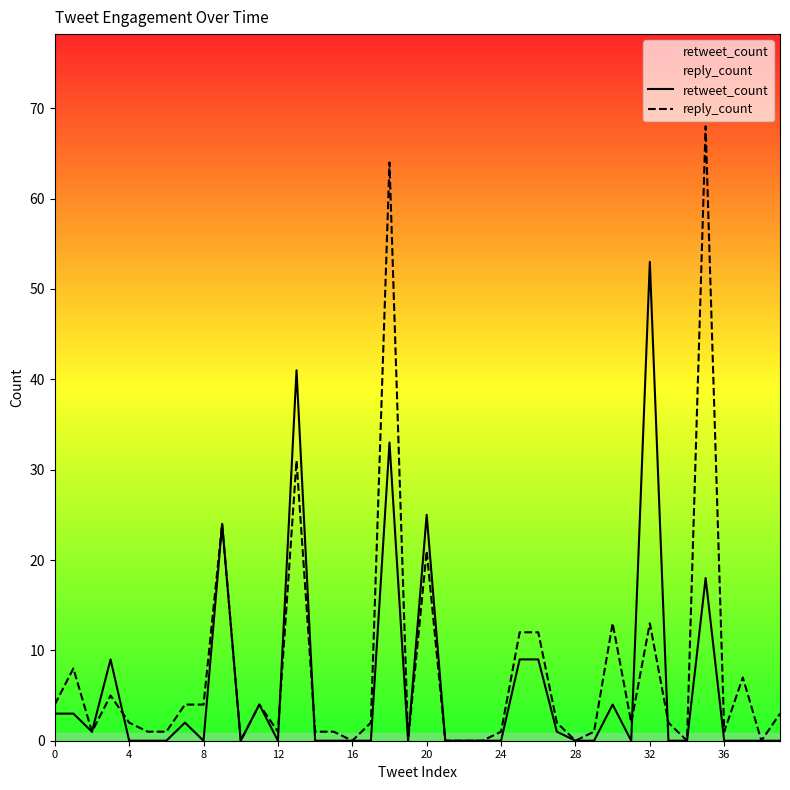

Is the value of retweet_count at 10 greater than the value of reply_count at 23?

No